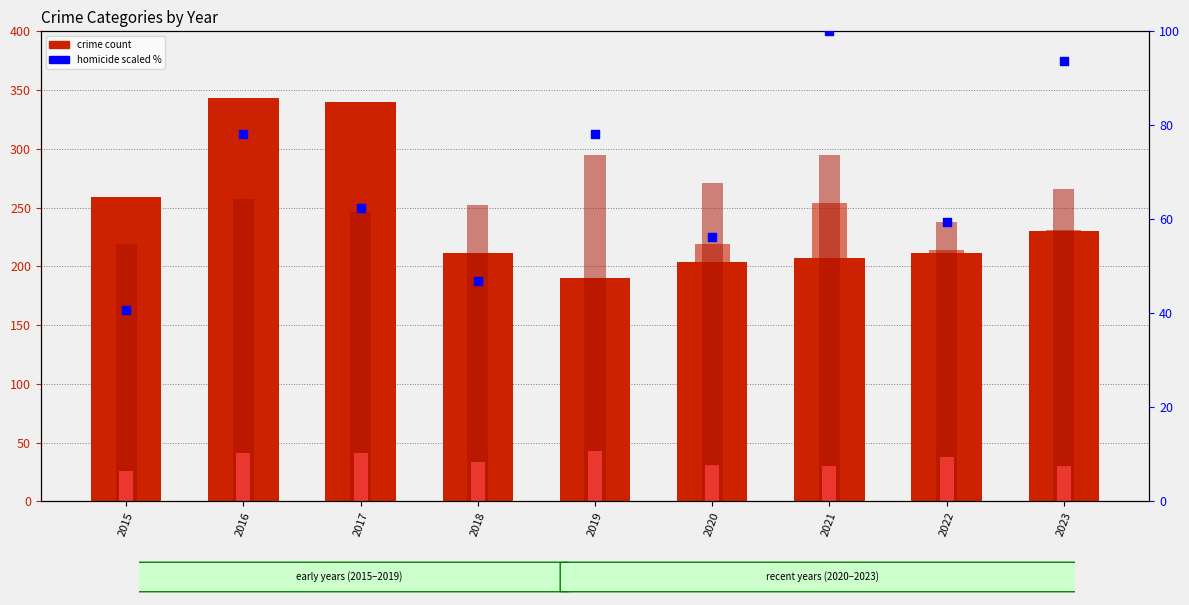

At which category is the sum across all series the highest?

2021